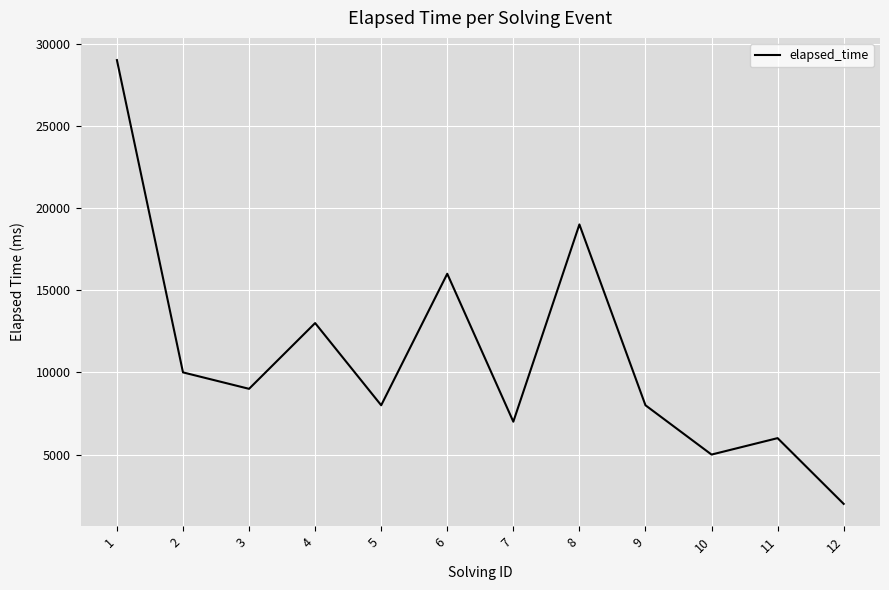

What is the difference between the maximum and minimum values?

27000